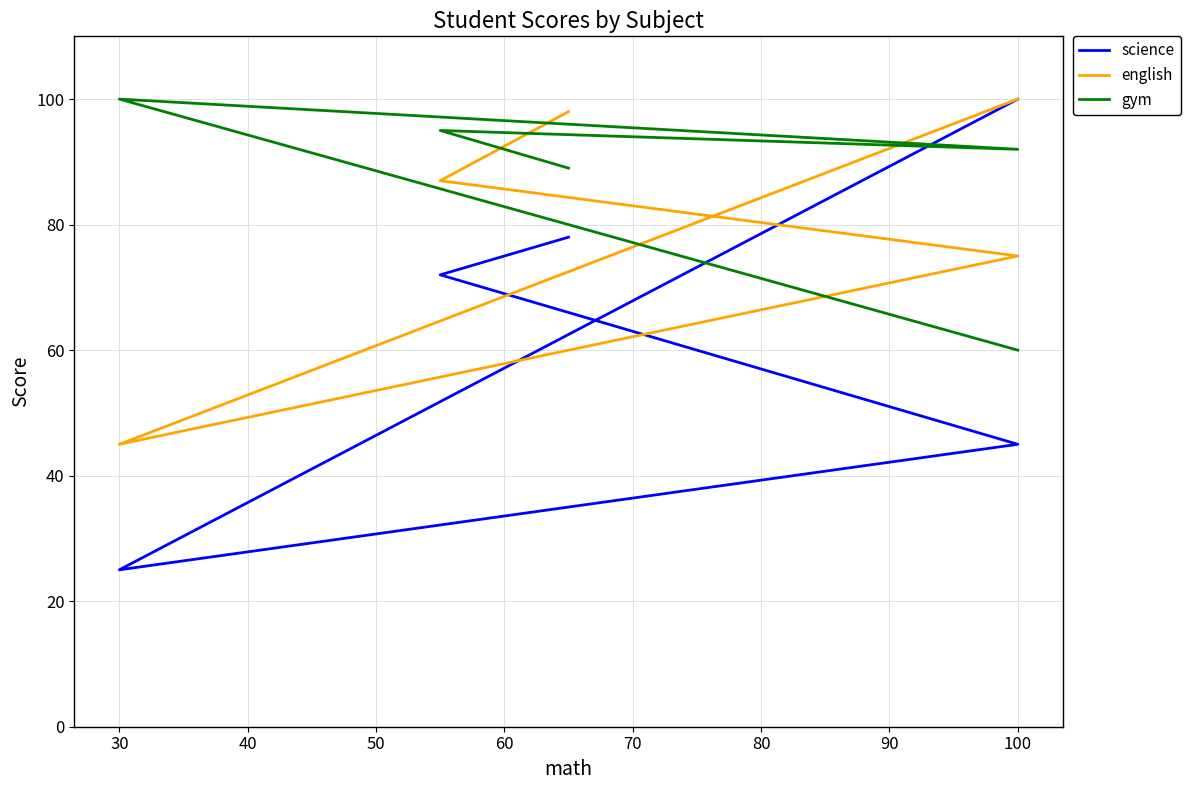

Is it true that gym equals 20 at 100?

False